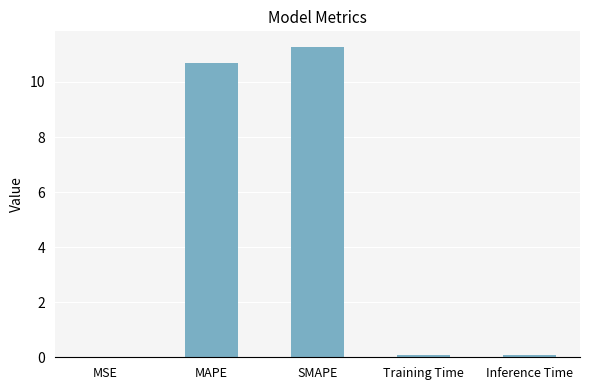

How many distinct data groups are displayed?

1